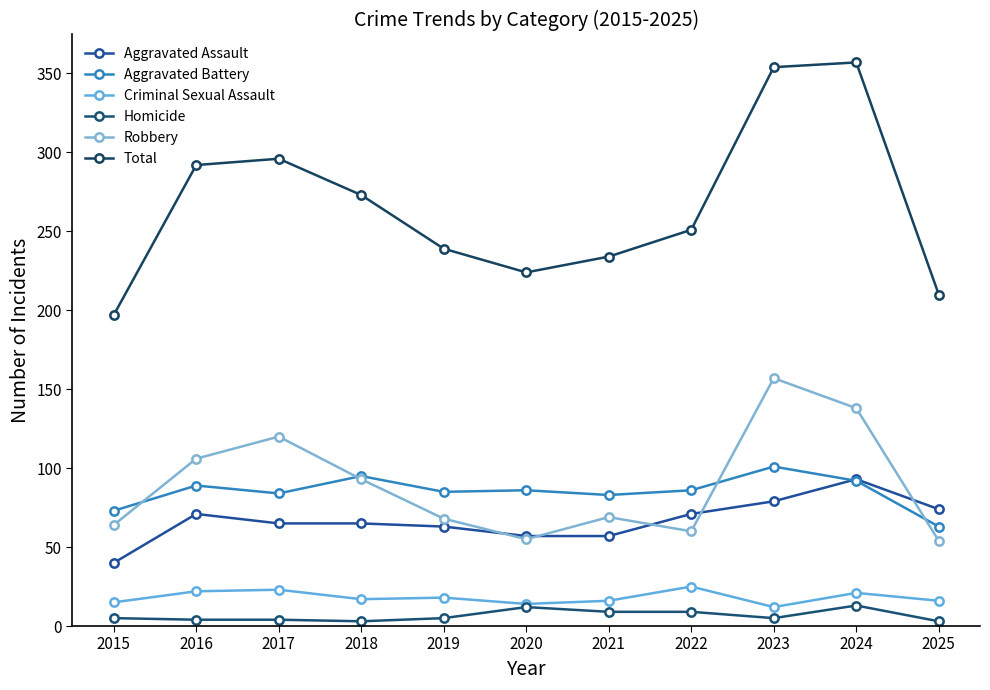

What is the difference between the maximum and second lowest values in the Criminal Sexual Assault series?

11